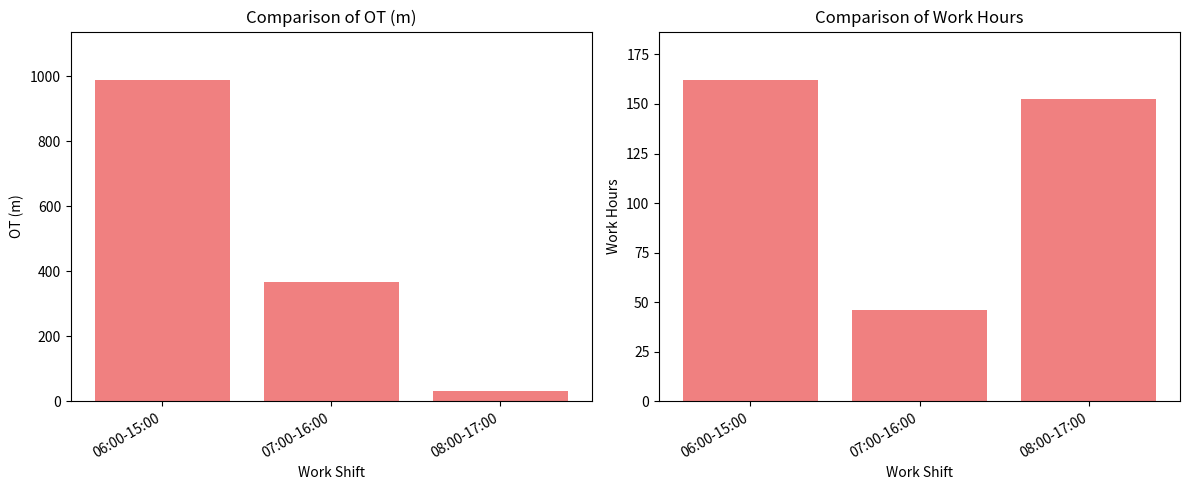

Which category has the highest value across all series?

06:00-15:00